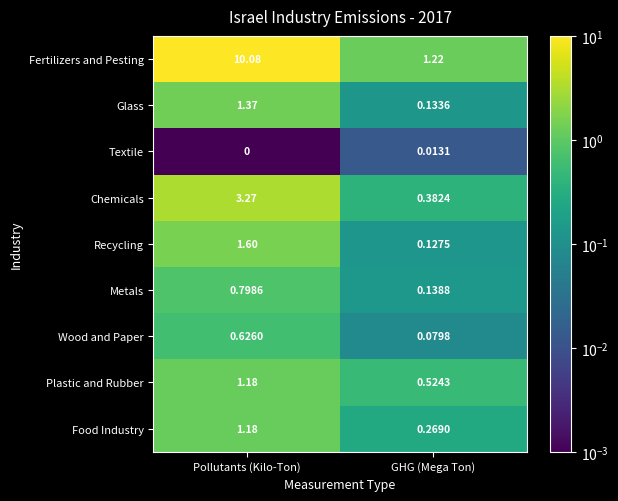

Is the value of Chemicals at Pollutants (Kilo-Ton) greater than the value of Plastic and Rubber at Pollutants (Kilo-Ton)?

Yes